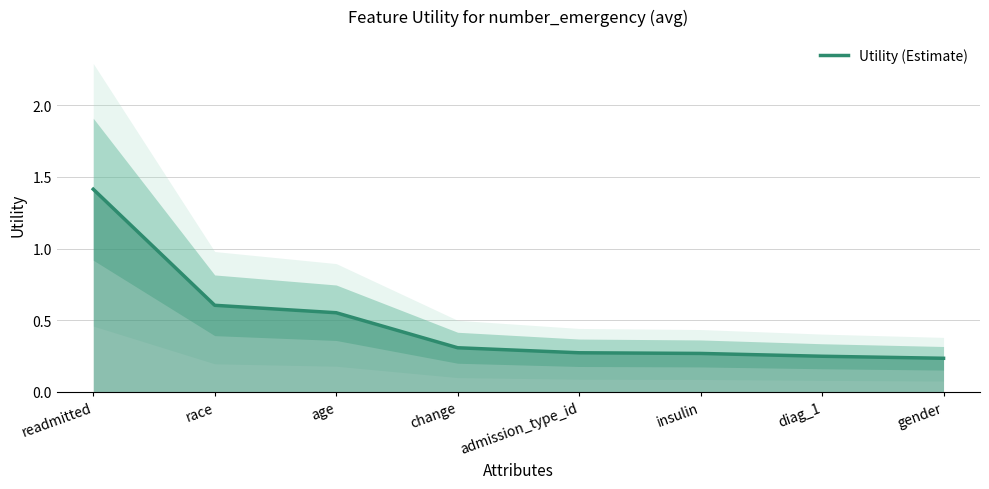

What is the change in value from race to age?

-0.1